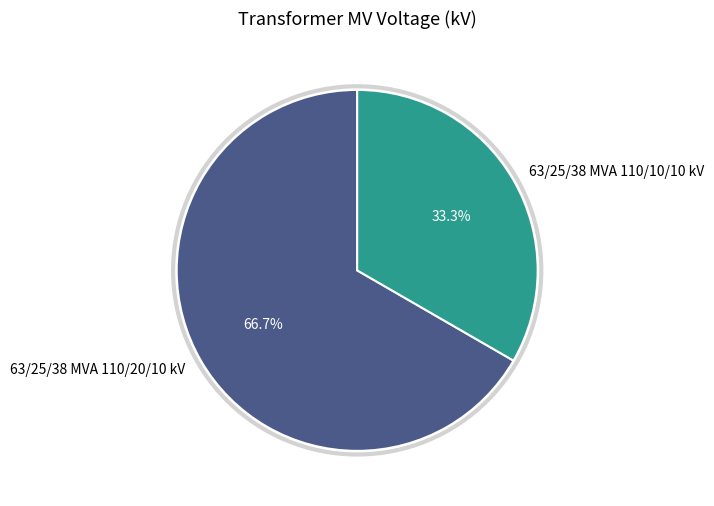

Is there any slice that represents more than half of the pie?

Yes